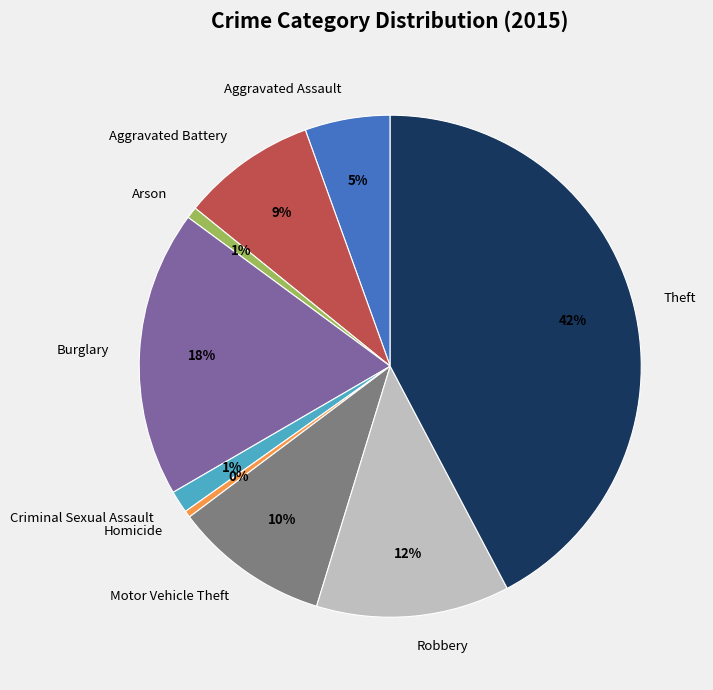

To the nearest percent, what is the average slice percentage?

11%